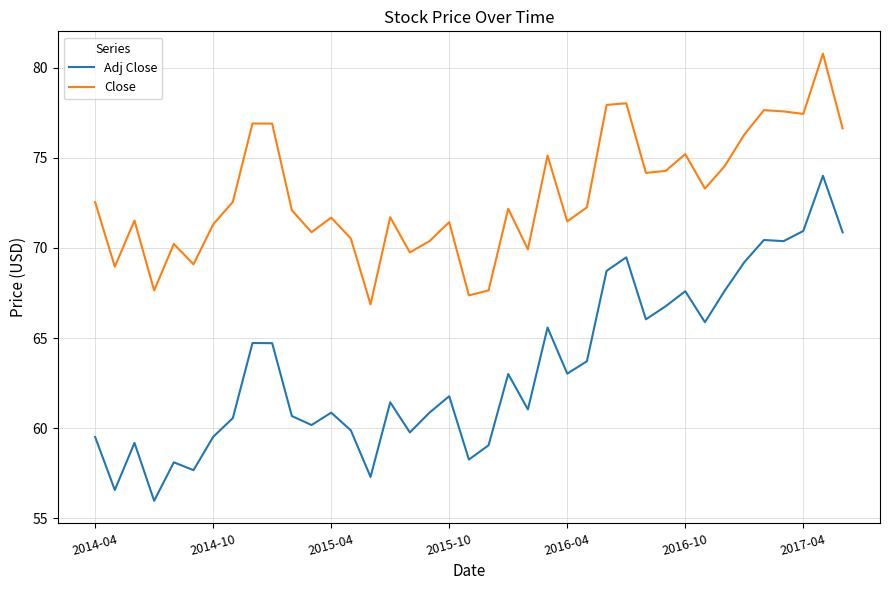

What is the difference between the maximum and minimum values in the Close series?

13.9